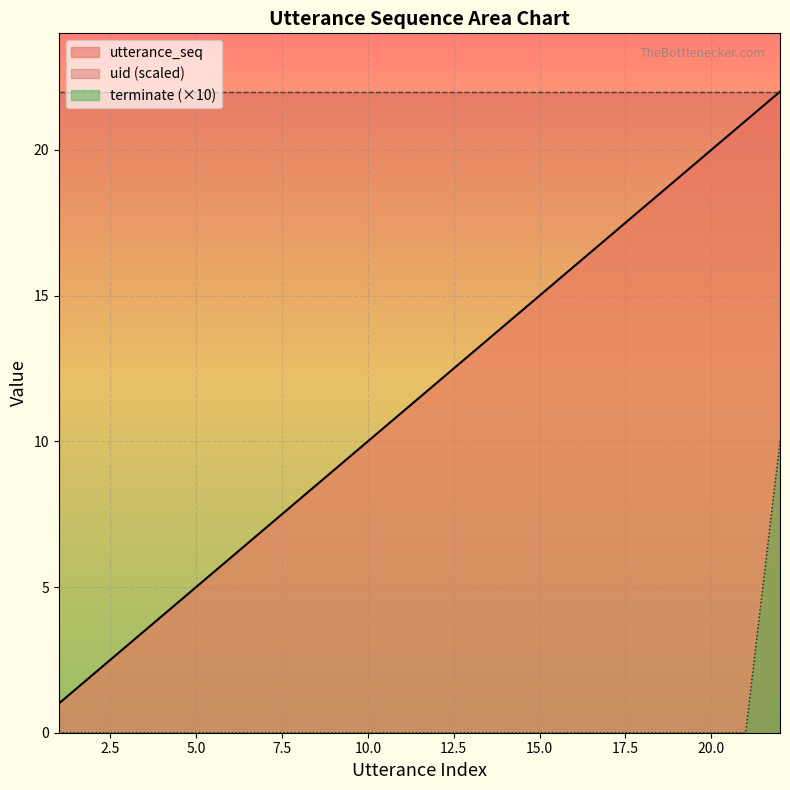

True or false: terminate and utterance_seq cross at least once.

False